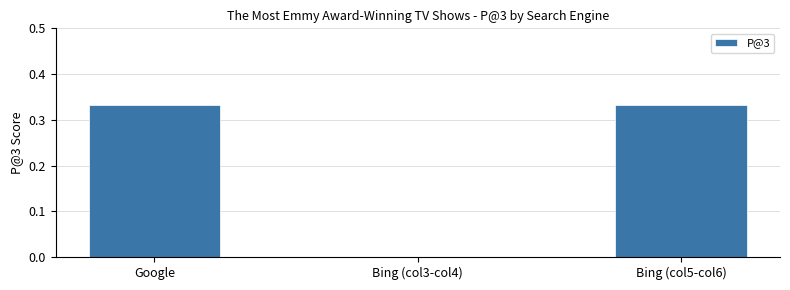

What is the average value?

0.2